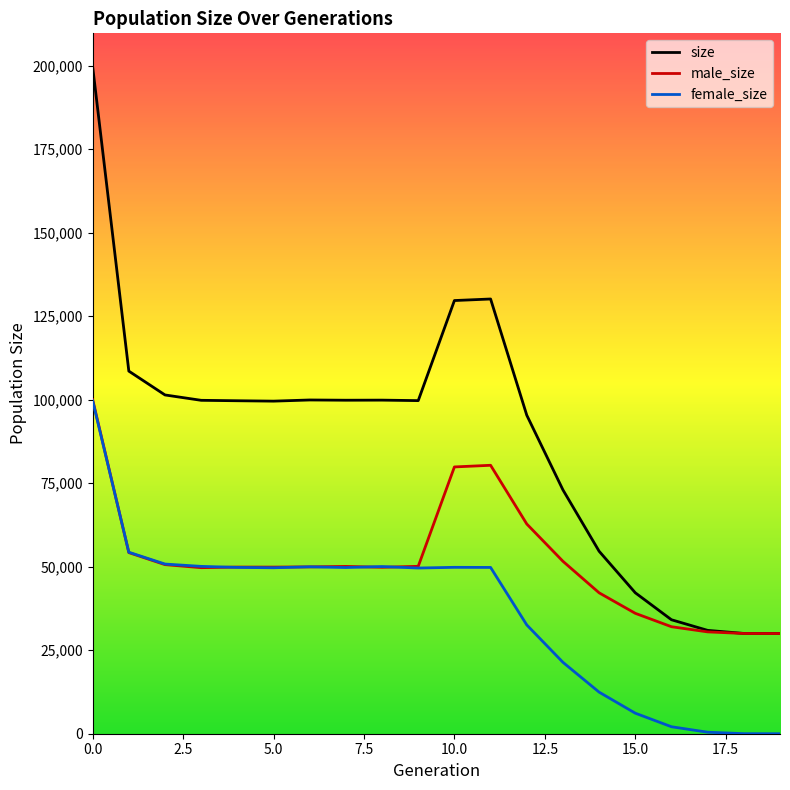

Rank the series by their average value, from highest to lowest.

size, male_size, female_size